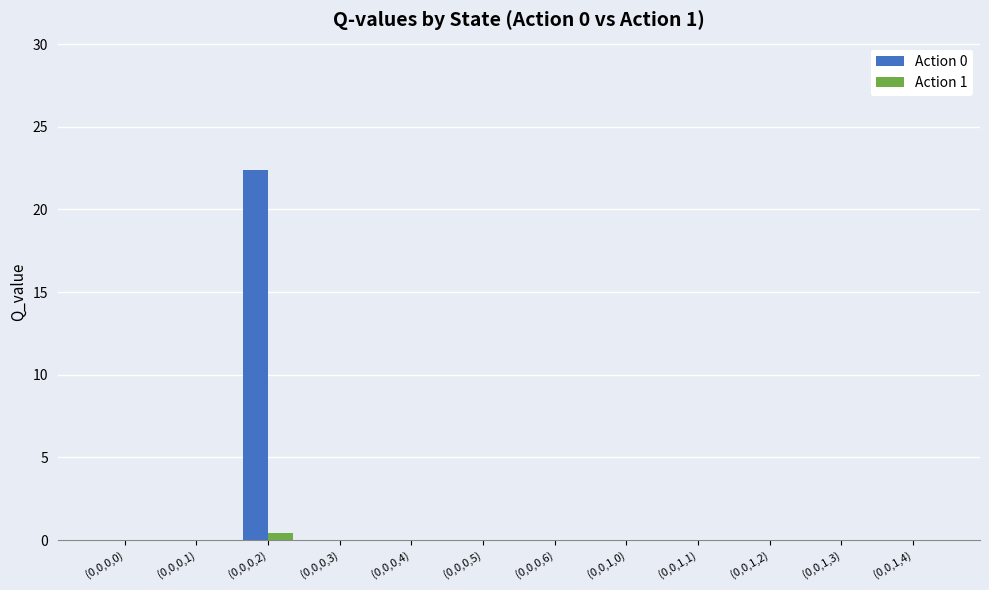

Reading left to right, extract all data points from this chart.

Action 0: 0.0	0.0	22.4	0.0	0.0	0.0	0.0	0.0	0.0	0.0	0.0	0.0
Action 1: 0.0	0.0	0.4	0.0	0.0	0.0	0.0	0.0	0.0	0.0	0.0	0.0